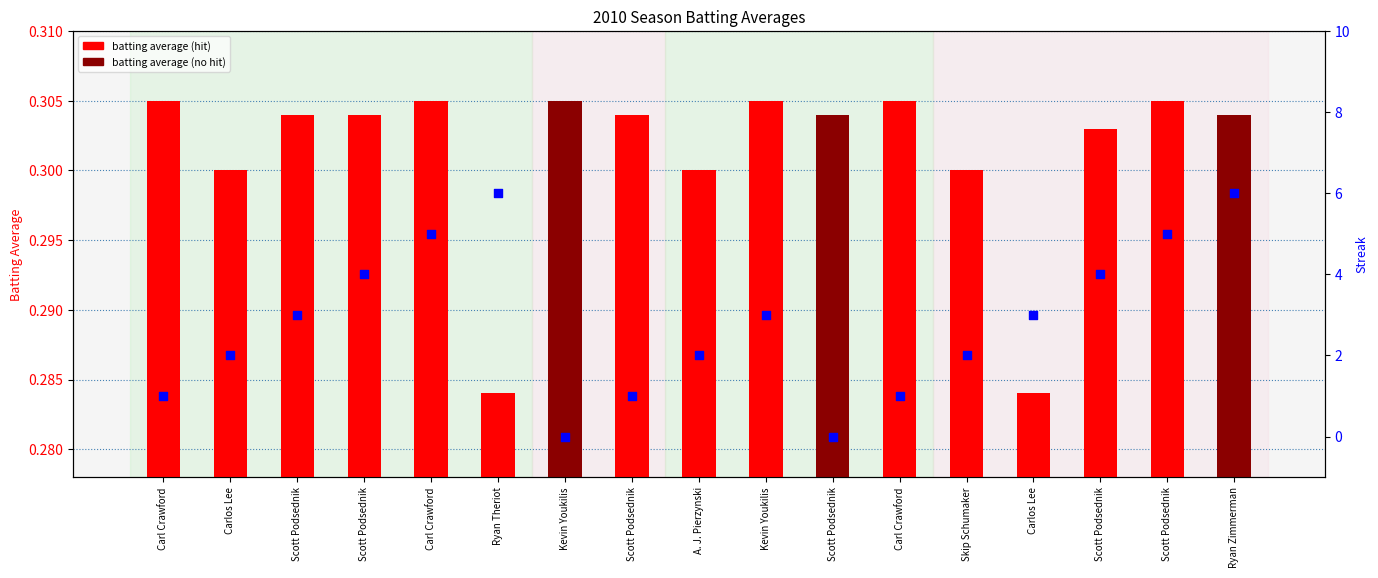

At which category is the sum across all series the highest?

Ryan Zimmerman